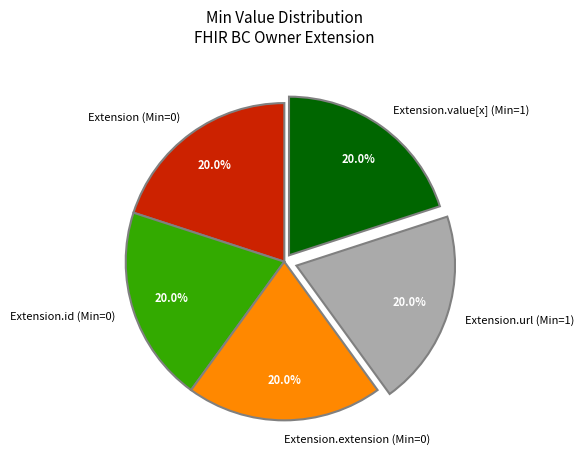

Approximately how many times larger is the value at Extension.id (Min=0) compared to Extension.value[x] (Min=1)?

1.0